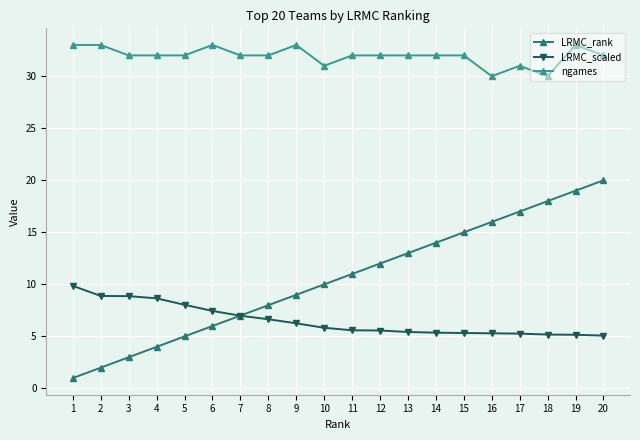

True or false: ngames has more than 2 points higher than both neighbors.

True